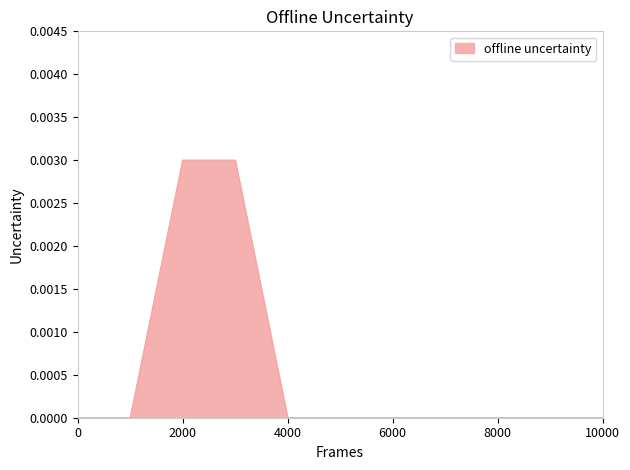

How many categories are shown in the chart?

11